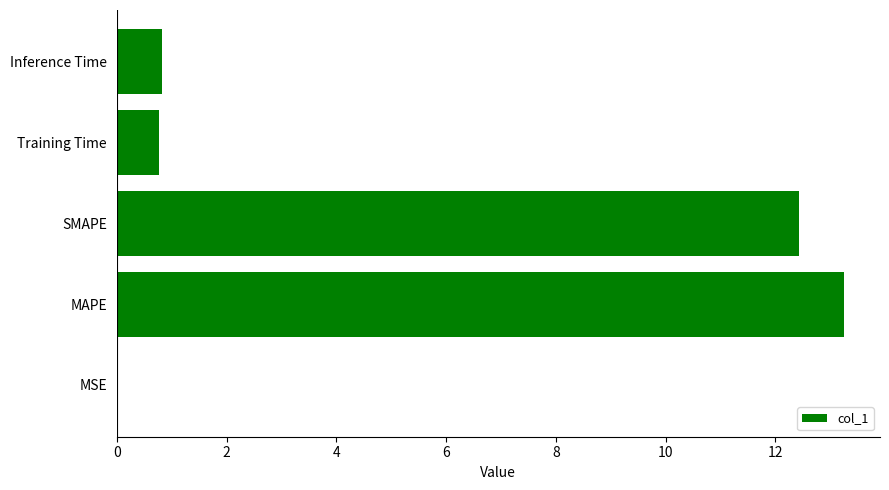

Between MSE and Inference Time, which is larger?

Inference Time